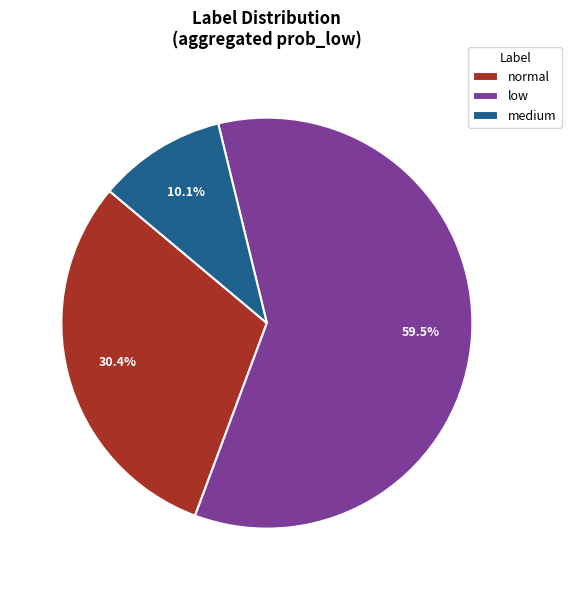

True or false: medium accounts for 1% of the total.

False